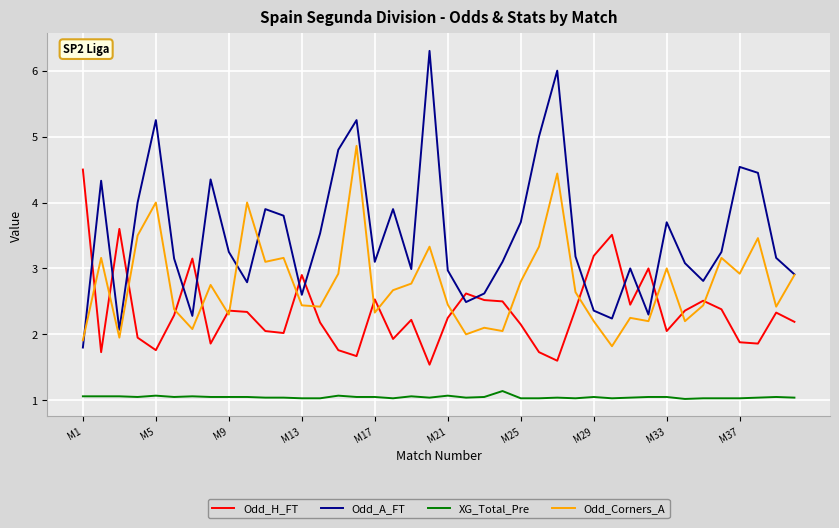

List the series in order of their overall mean, highest first.

Odd_A_FT, Odd_Corners_A, Odd_H_FT, XG_Total_Pre